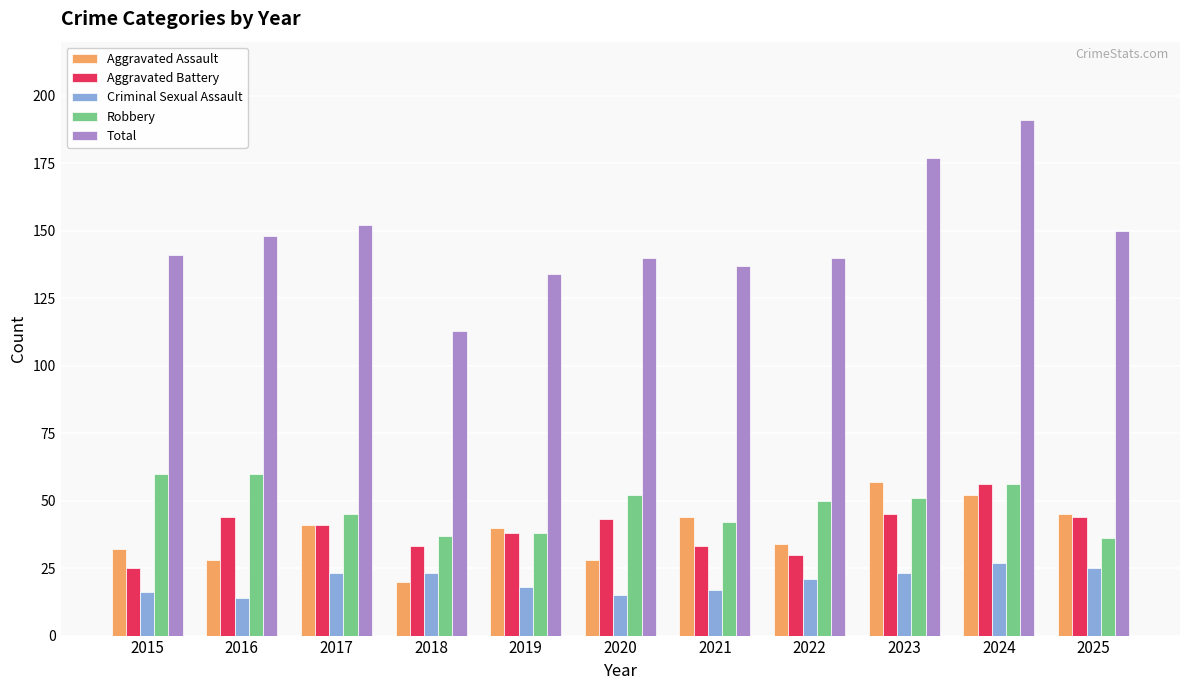

At how many categories does at least one series exceed 36?

11